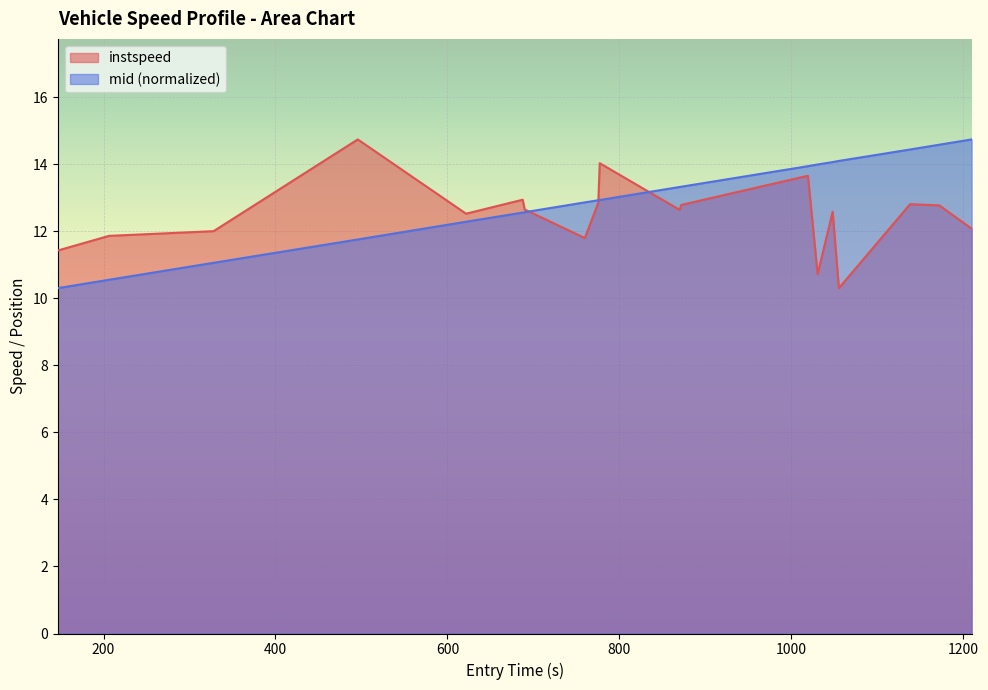

What is the smallest value displayed?

10.3